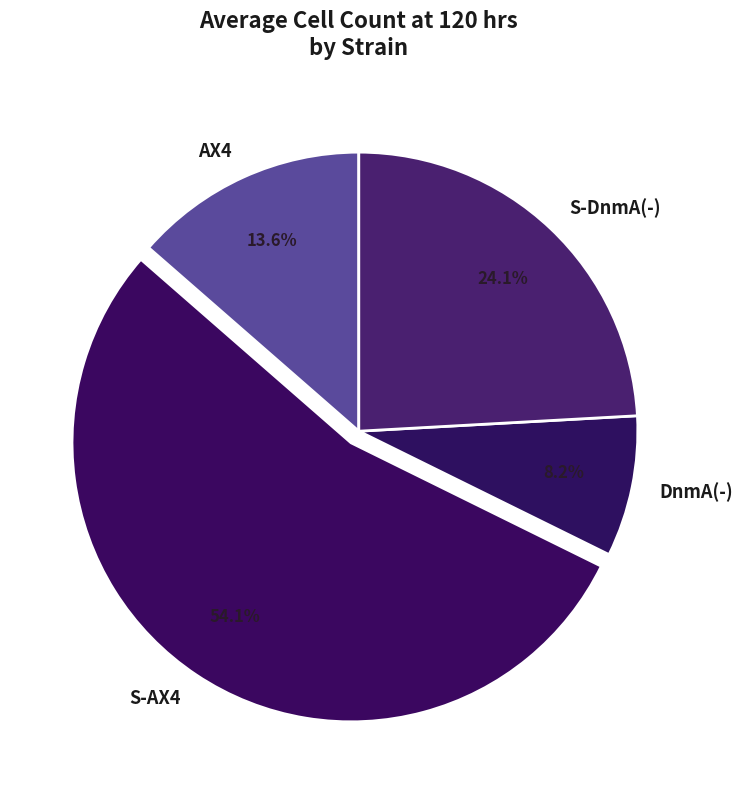

Combined, do S-AX4 and AX4 account for over 50%?

Yes